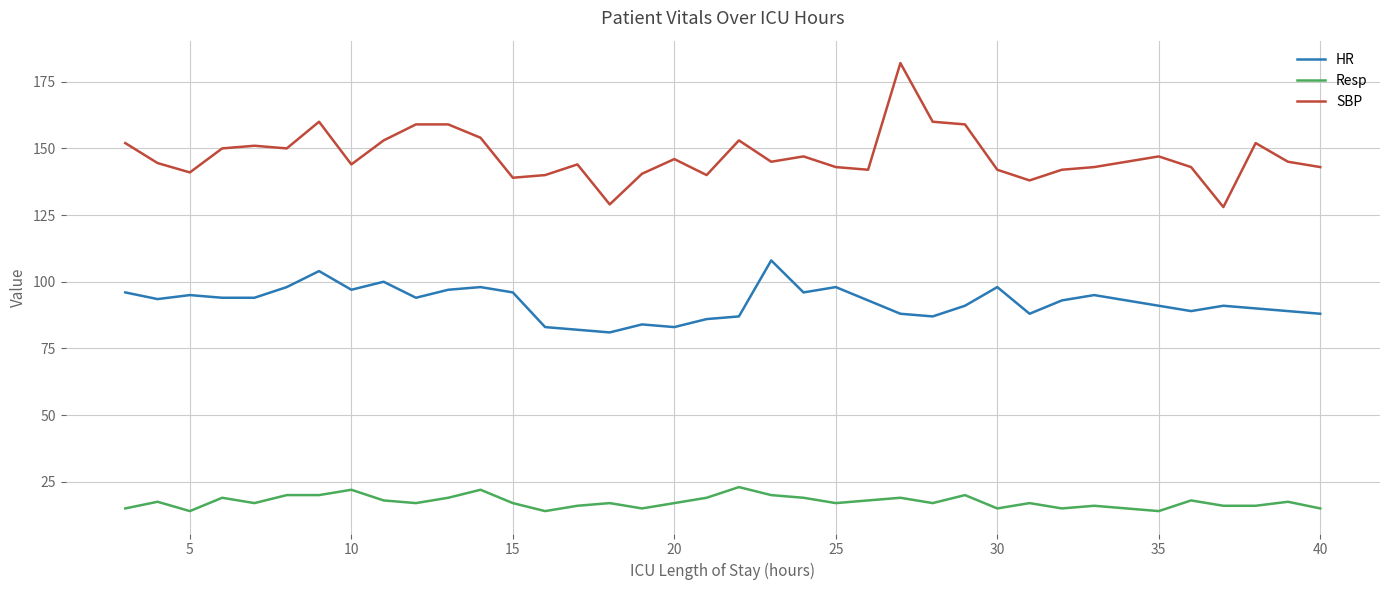

Which series has the widest spread of values?

SBP